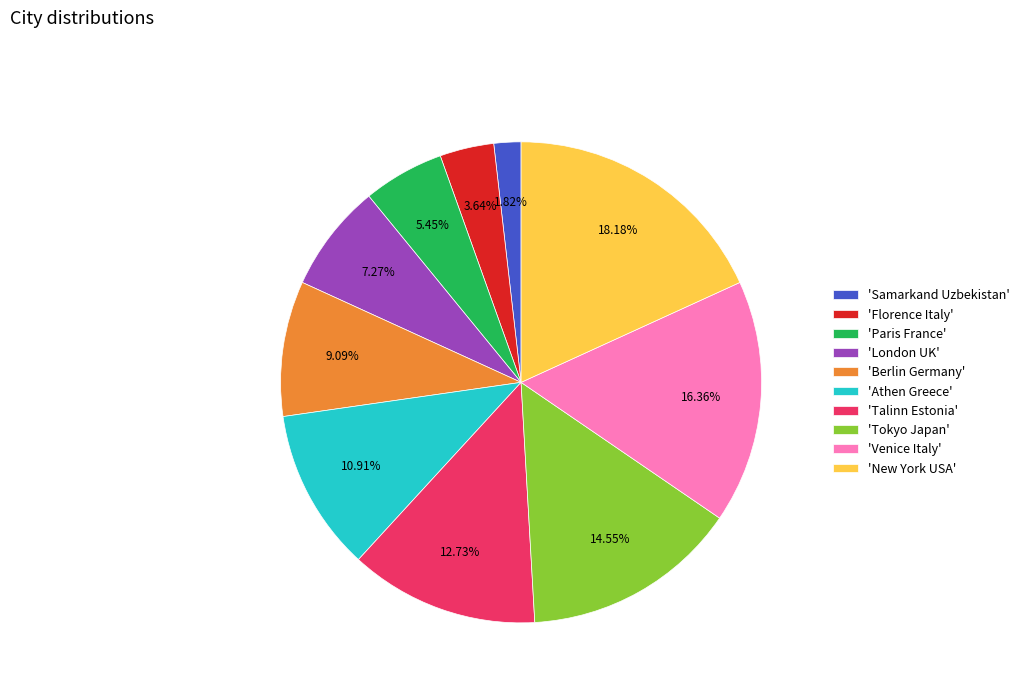

Is 'London UK' the majority of the pie?

No